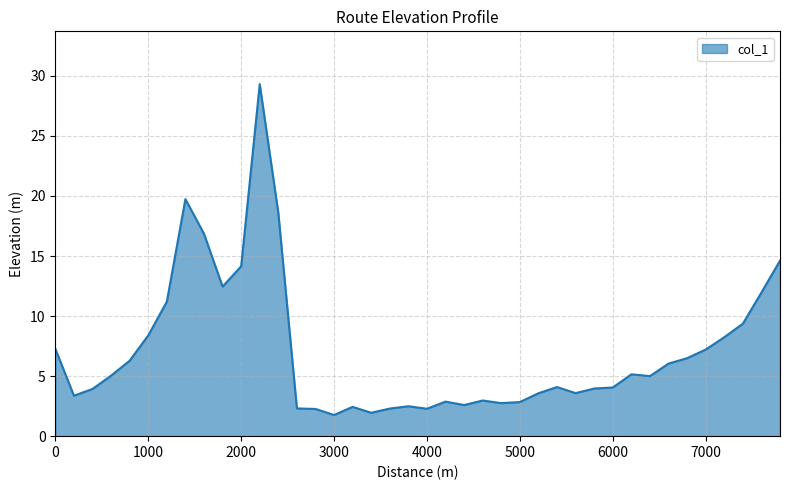

What is the difference between the maximum and minimum values?

27.5